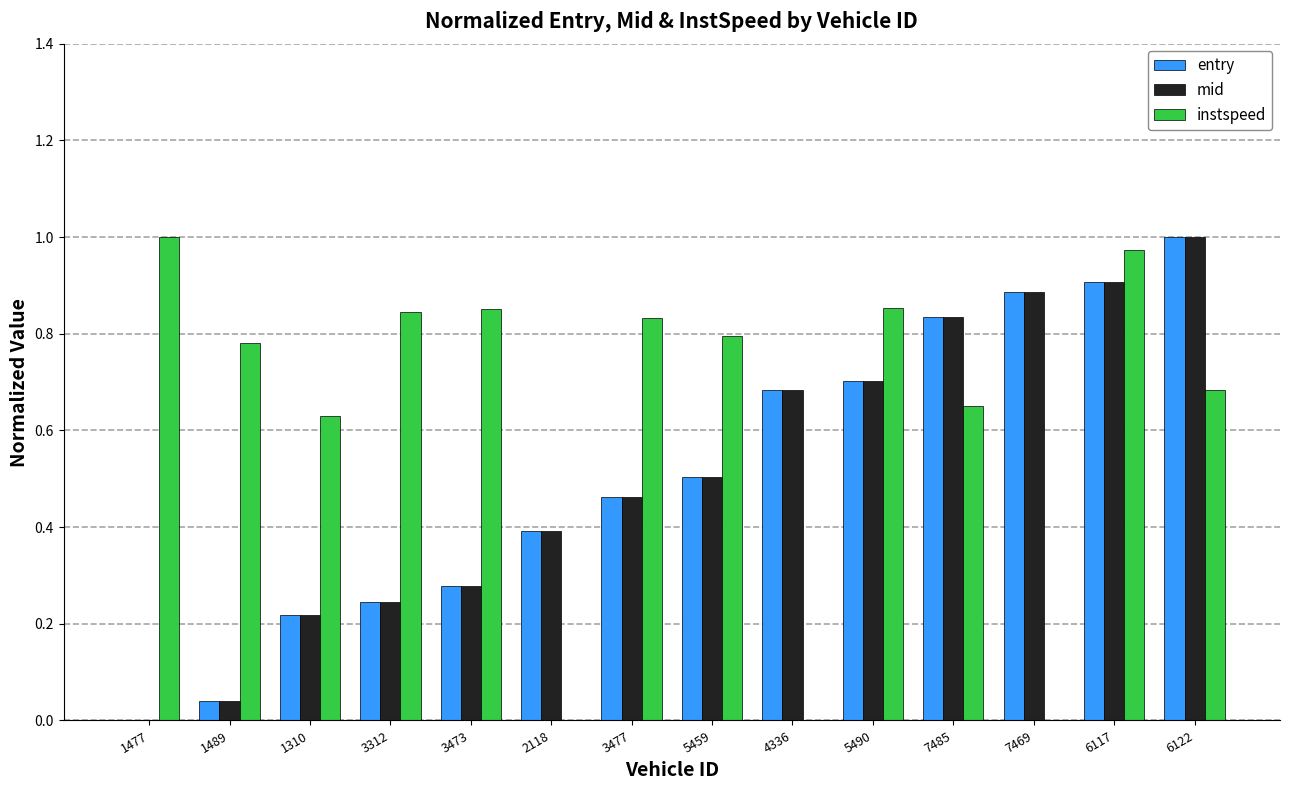

What is the sum of the instspeed values at 1310 and 5459?

1.4